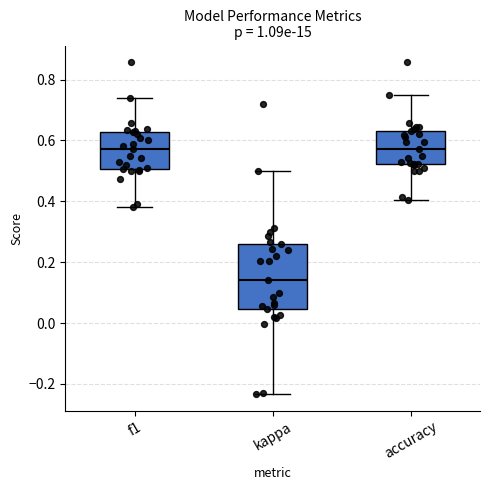

Where is the upper edge of the box for kappa on the y-axis? The values are not printed on the chart, so give them approximately, as read against the axis.

0.26